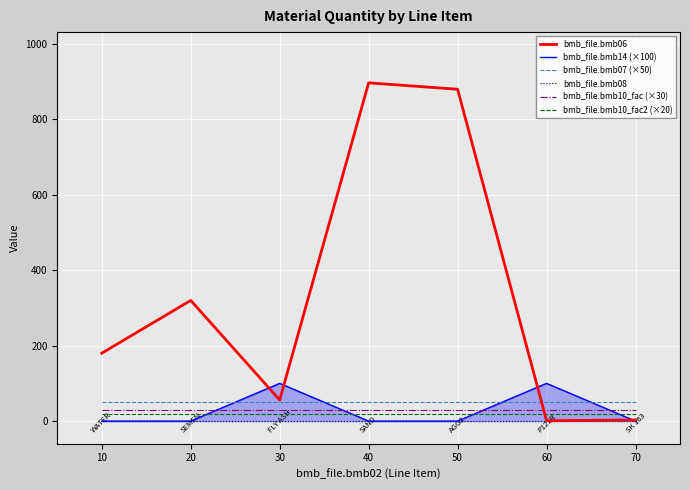

List the labels in order of bmb_file.bmb10_fac2 (×20) value, largest first.

10, 20, 30, 40, 50, 60, 70